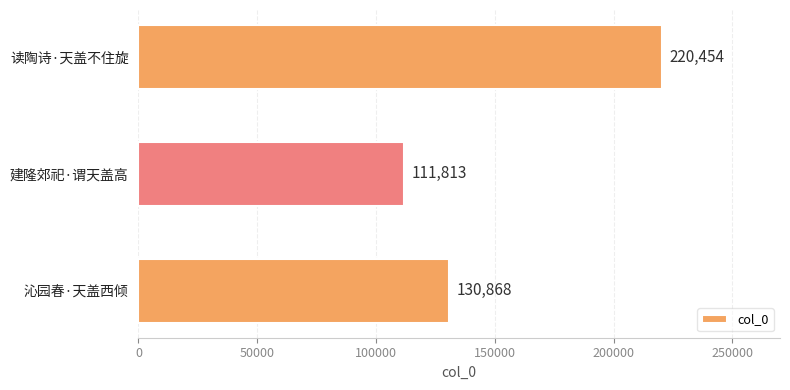

Rank the categories by value from lowest to highest.

建隆郊祀·谓天盖高, 沁园春·天盖西倾, 读陶诗·天盖不住旋